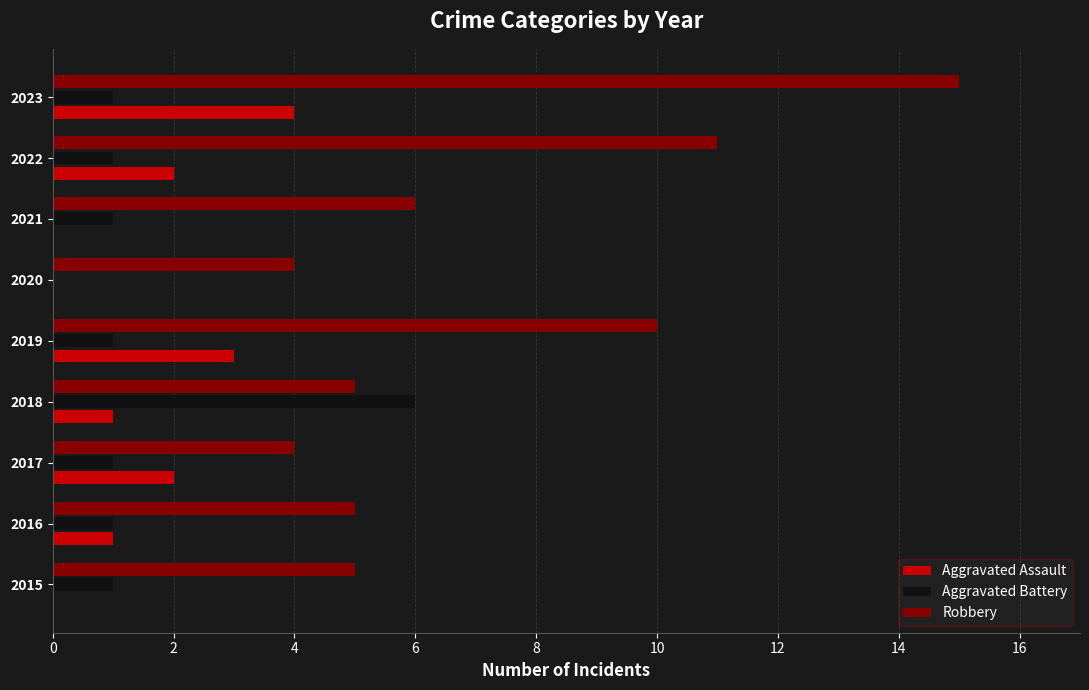

Between 2018 and 2023, which series saw the biggest shift?

Robbery